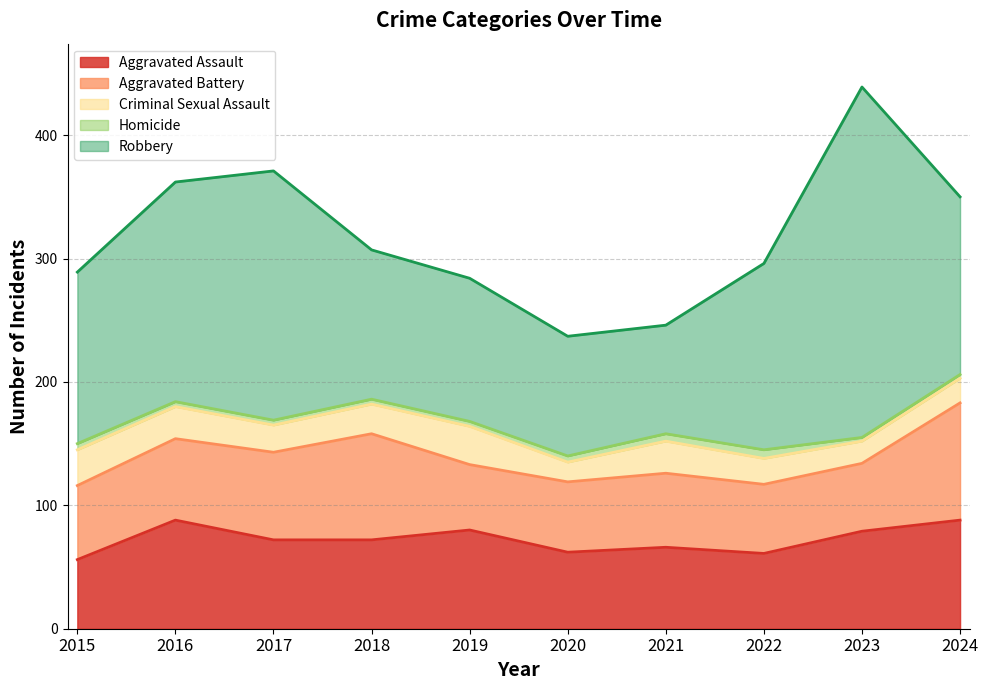

True or false: Aggravated Assault and Robbery intersect in this chart.

False